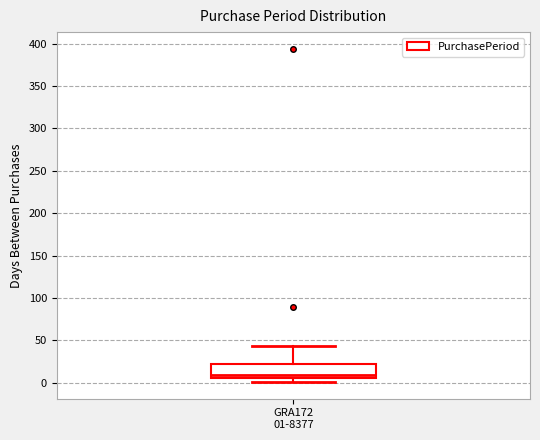

Read this box plot against the y-axis: the position of the median line, the range covered by the box, and the ends of both whiskers. The values are not printed on the chart, so give them approximately, as read against the axis.

median 10, box 5 to 20, whiskers 0 to 45